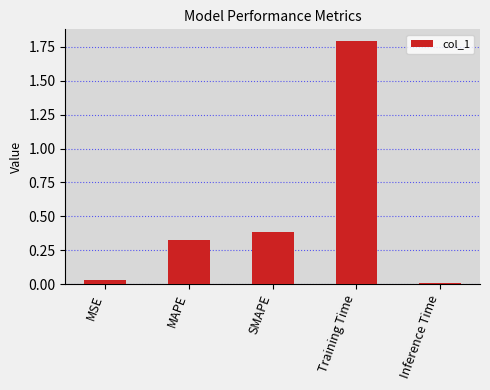

The value at SMAPE is 0.6. True or false?

False